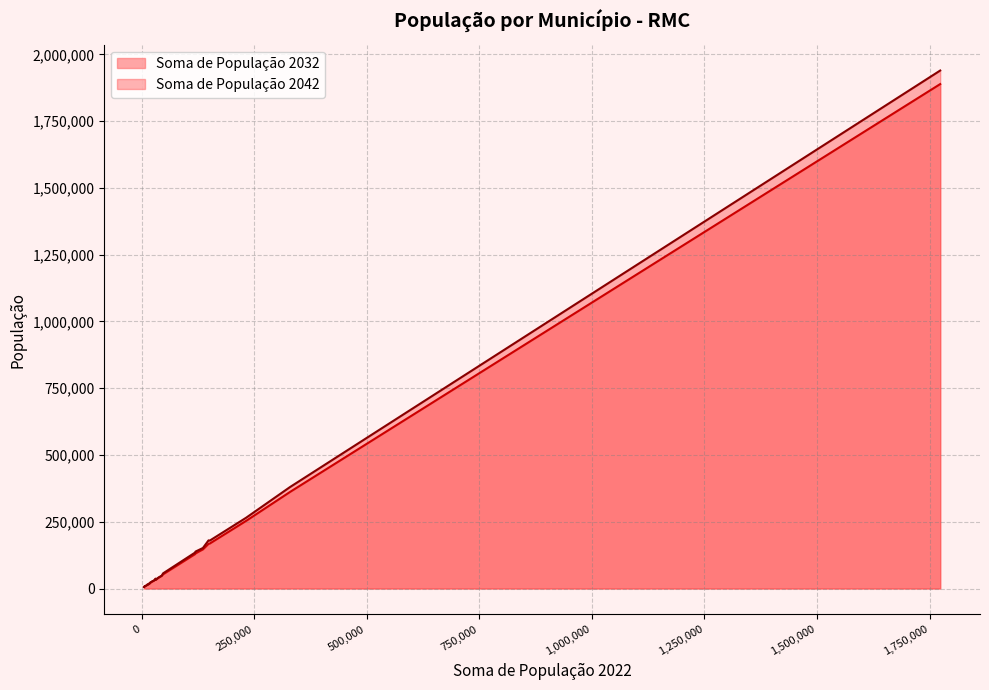

What is the difference between the maximum and second lowest values in the Soma de População 2032 series?

1882157